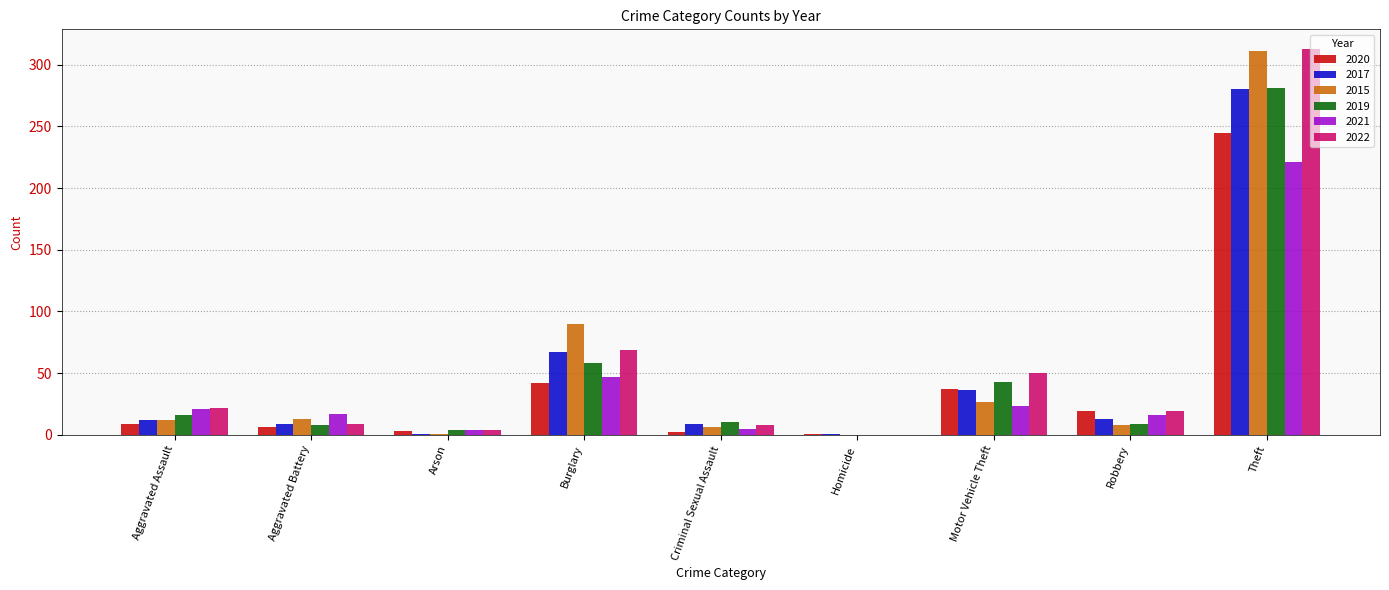

Are the bars grouped side by side (vs. stacked)?

Yes